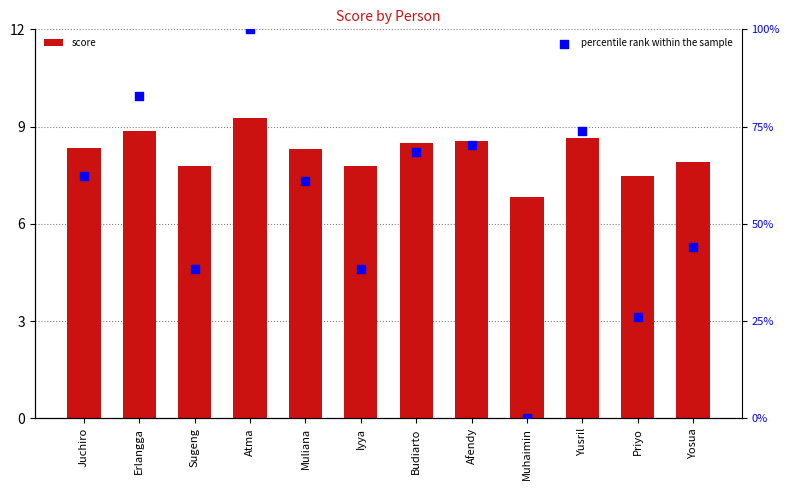

Which series has the largest total across all categories?

percentile rank within the sample